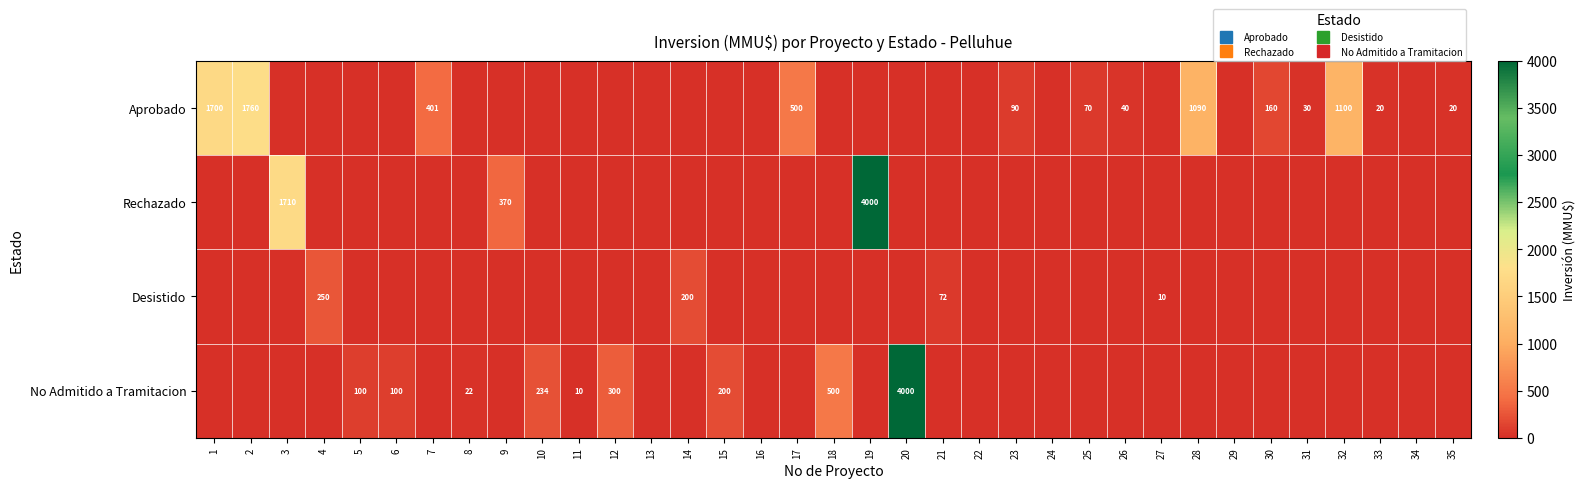

How many series are shown in this chart?

4